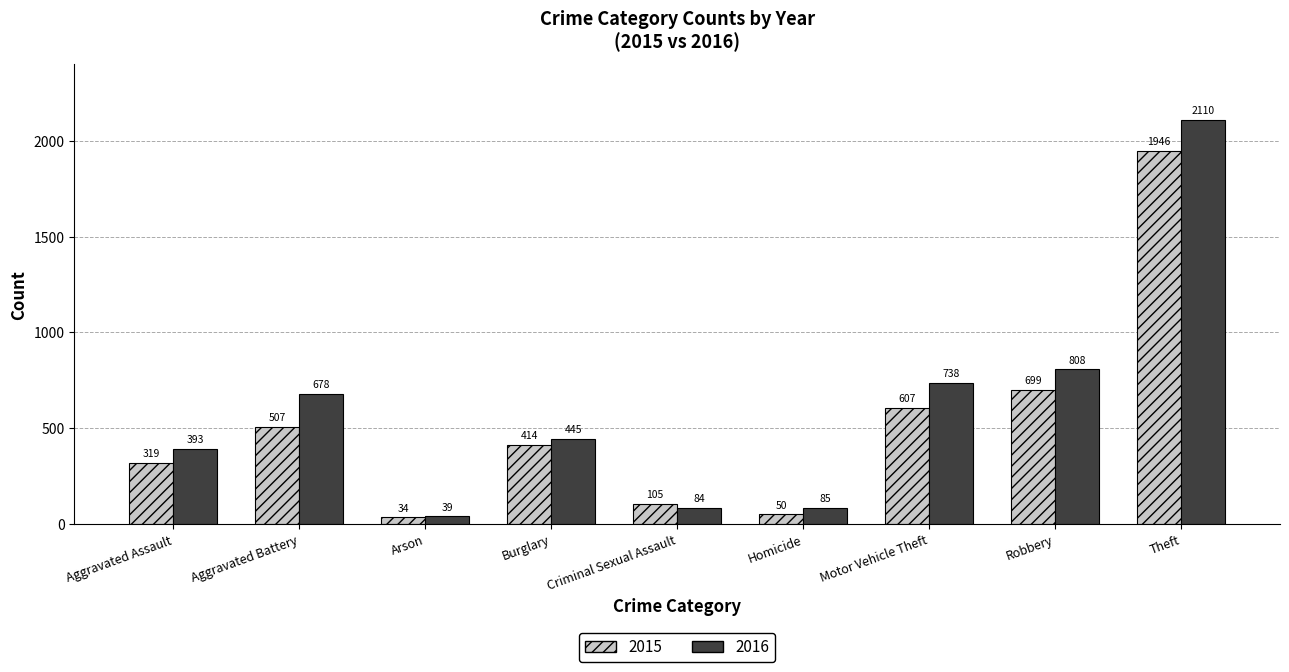

True or false: 2016 has a value of 330 at Robbery.

False